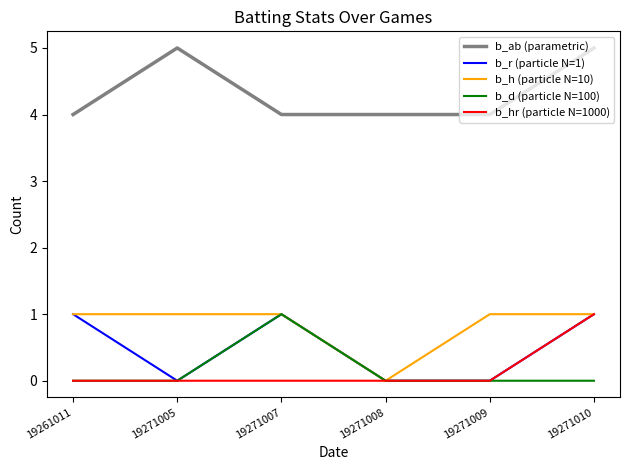

True or false: b_ab (parametric) and b_d (particle N=100) intersect in this chart.

False